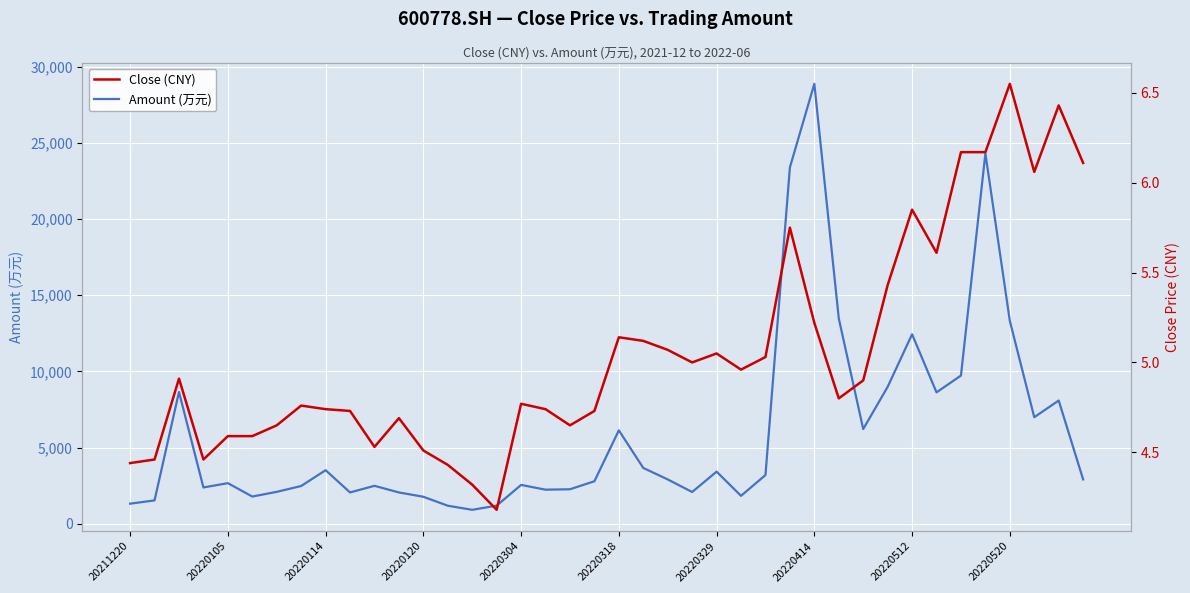

True or false: Amount (万元) has a value of 1184.4 at 15.

True